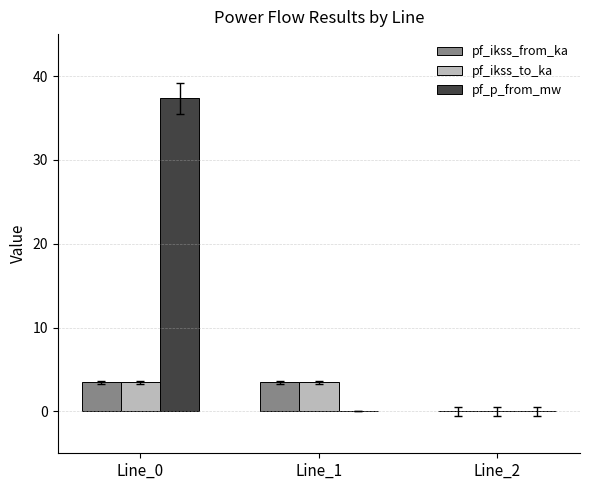

True or false: pf_p_from_mw has a value of -0.0 at Line_1.

True